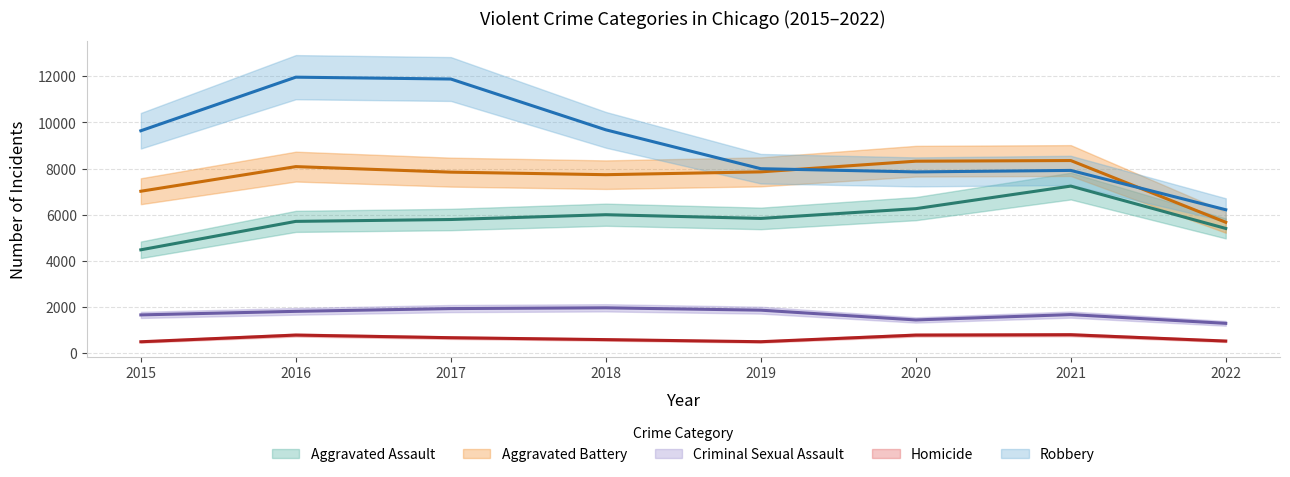

The Criminal Sexual Assault series shows 3006 at 2021. True or false?

False